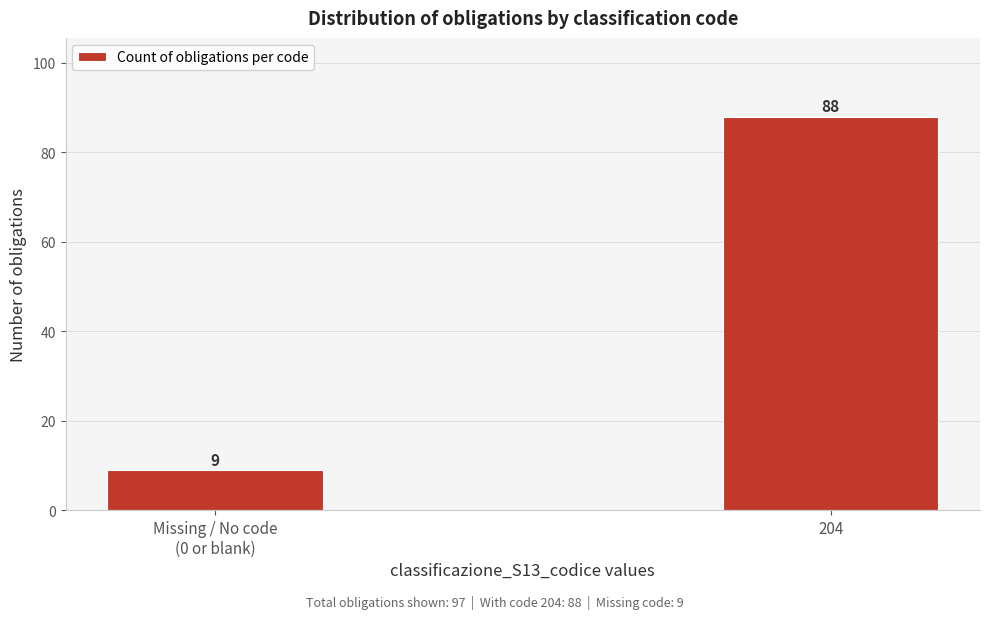

Reading right to left, what are all the values shown in this chart?

88	9